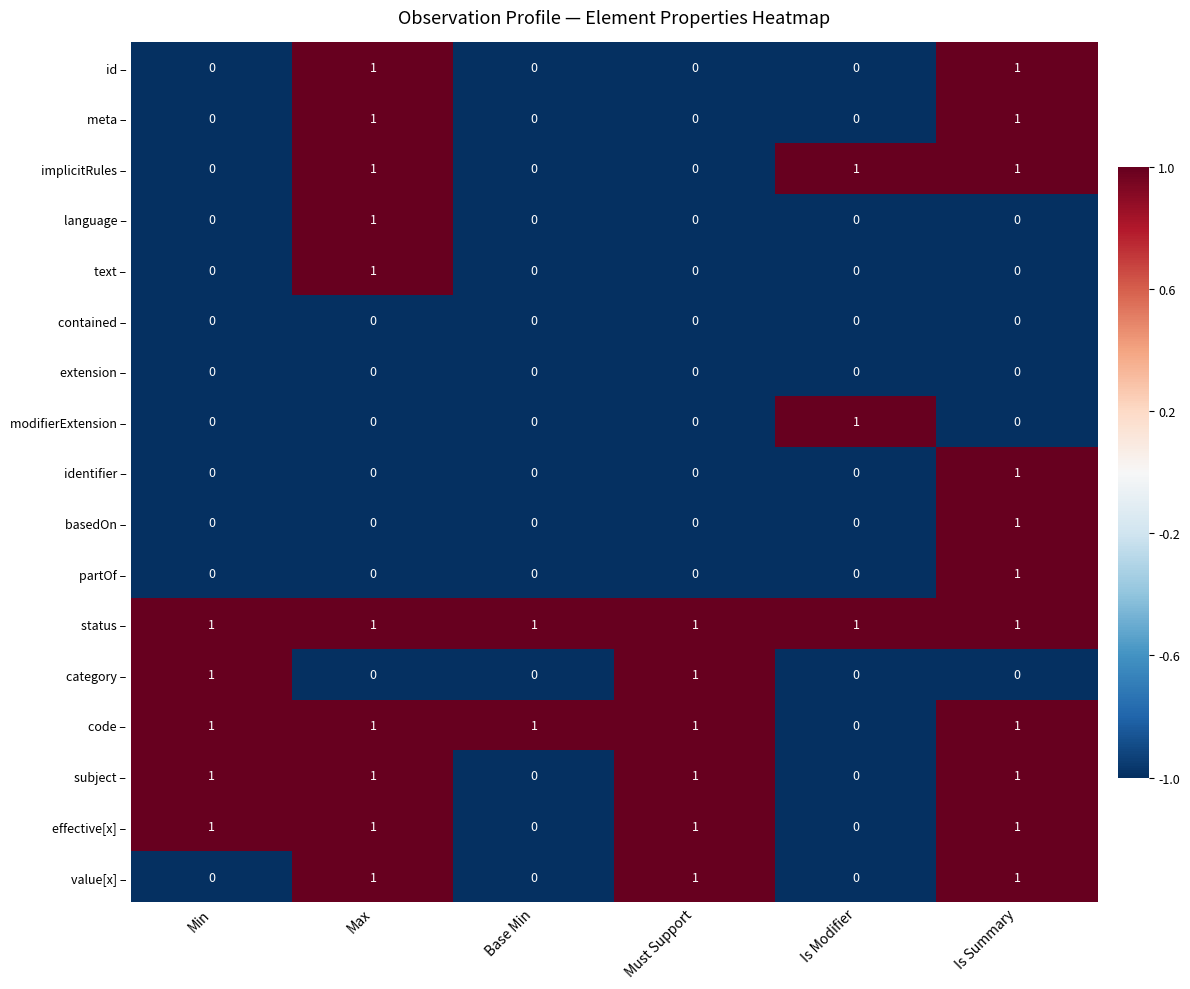

Count the basedOn – values in the range 0 to 1.

6